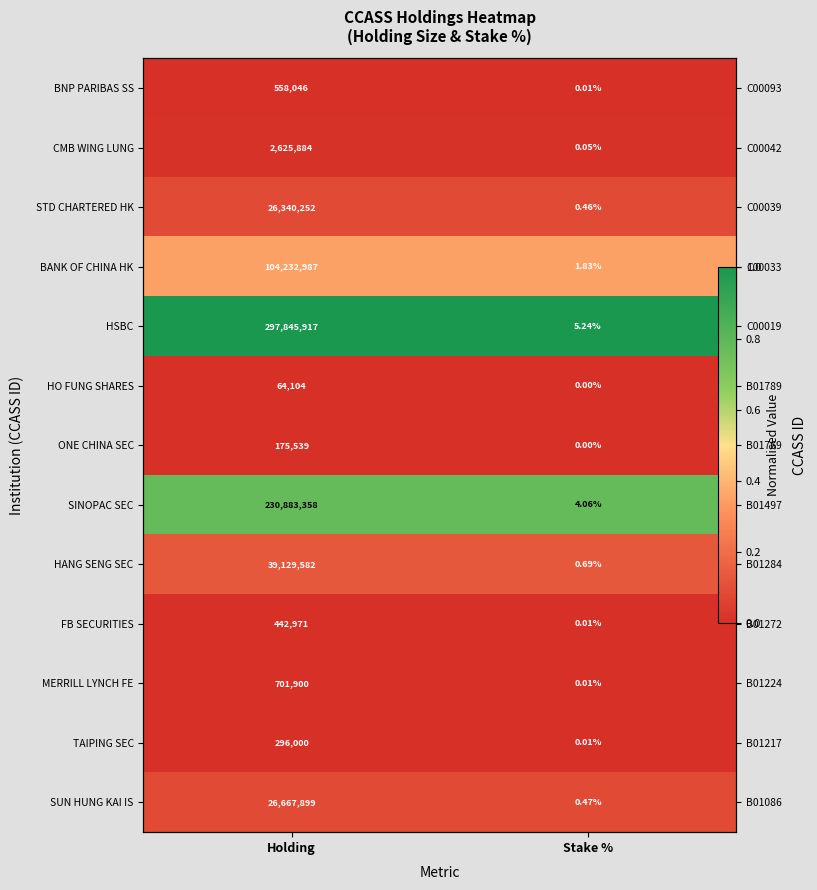

Which series has the largest total across all categories?

HSBC